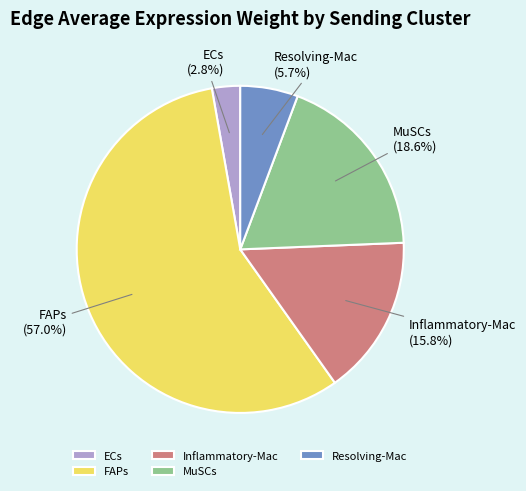

To the nearest percent, what is the average slice percentage?

20%